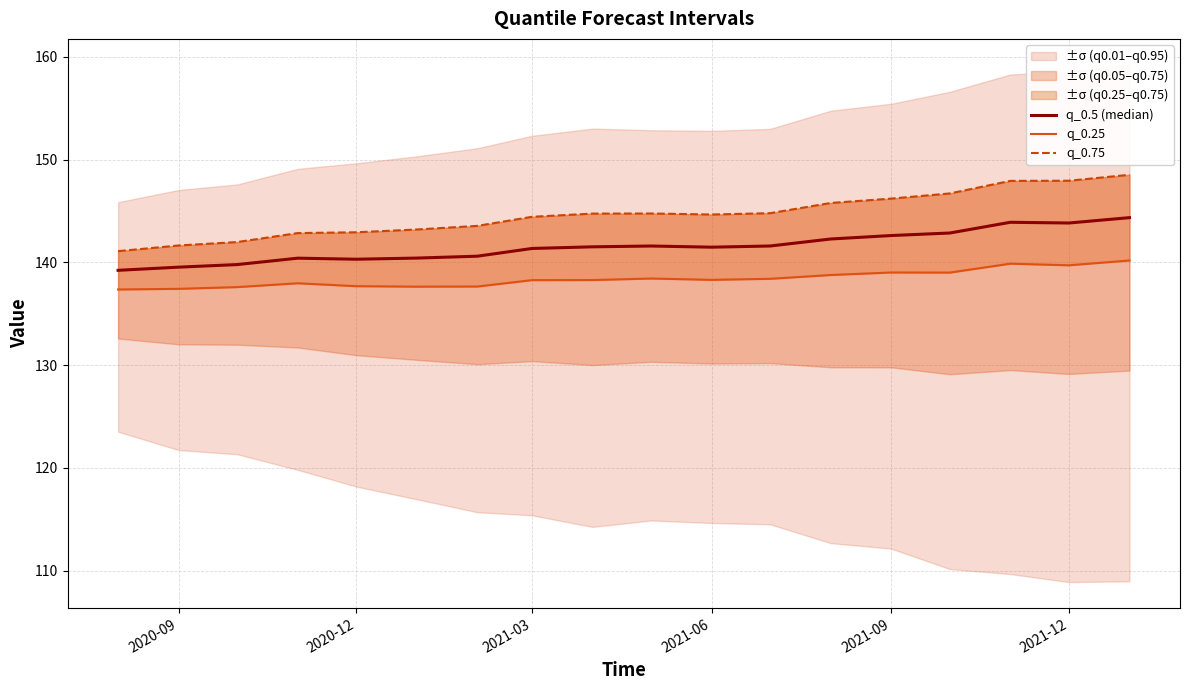

How many interior local peaks does the q_0.75 series have?

1